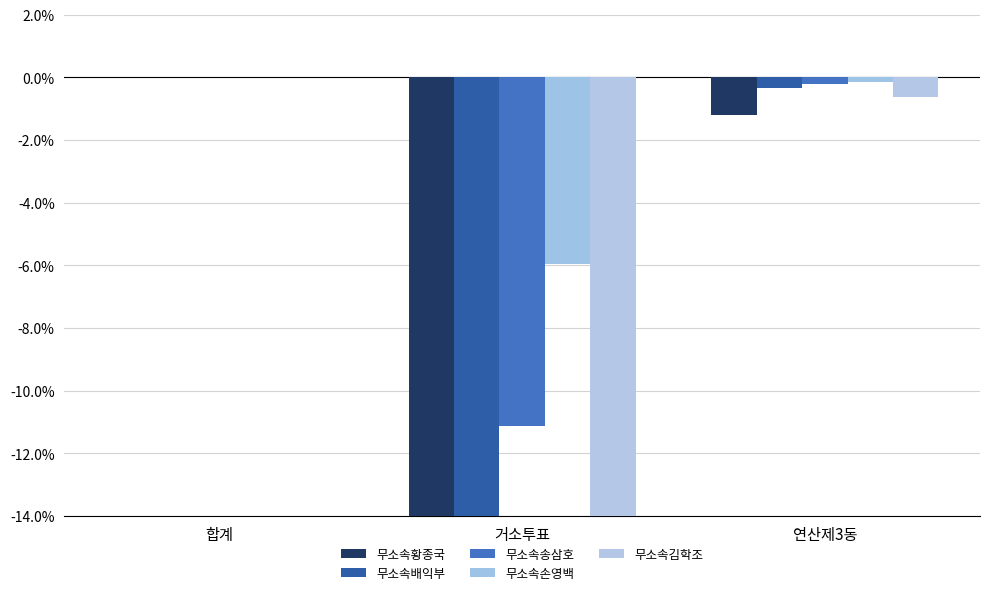

Which series has the largest range (max minus min)?

무소속황종국